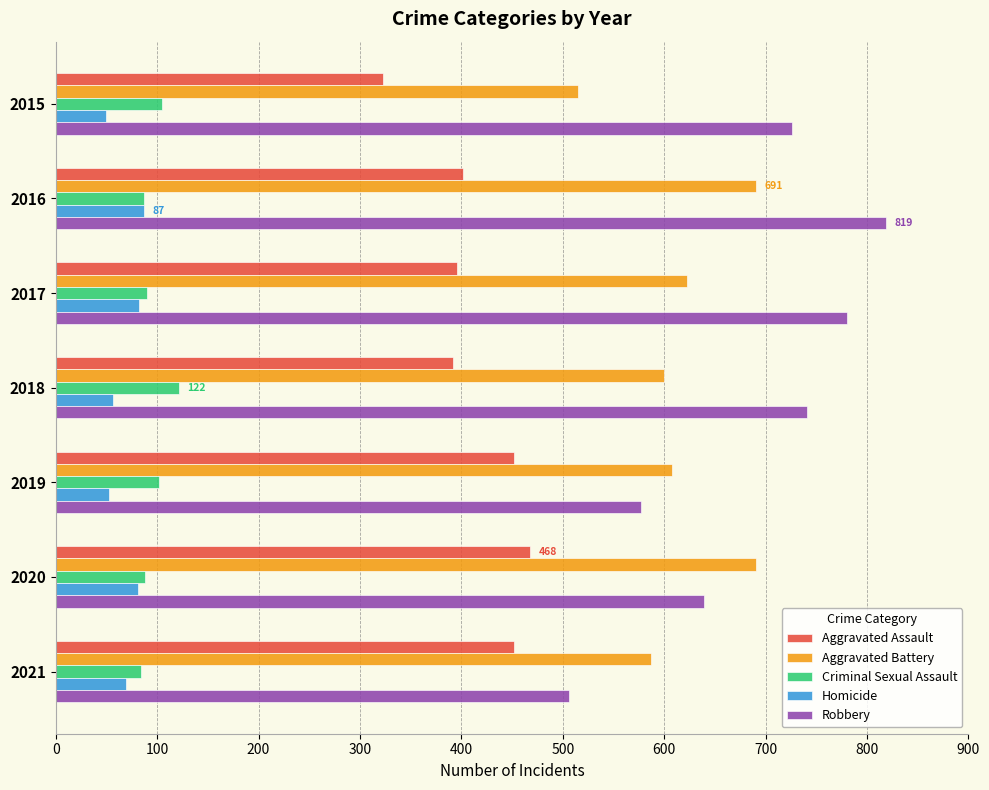

At which category is the sum across all series the highest?

2016